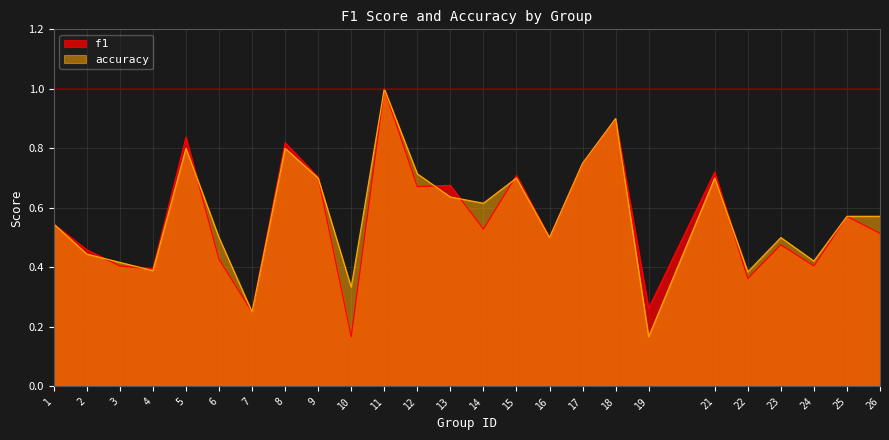

Rank the series by their maximum value, from highest to lowest.

f1, accuracy